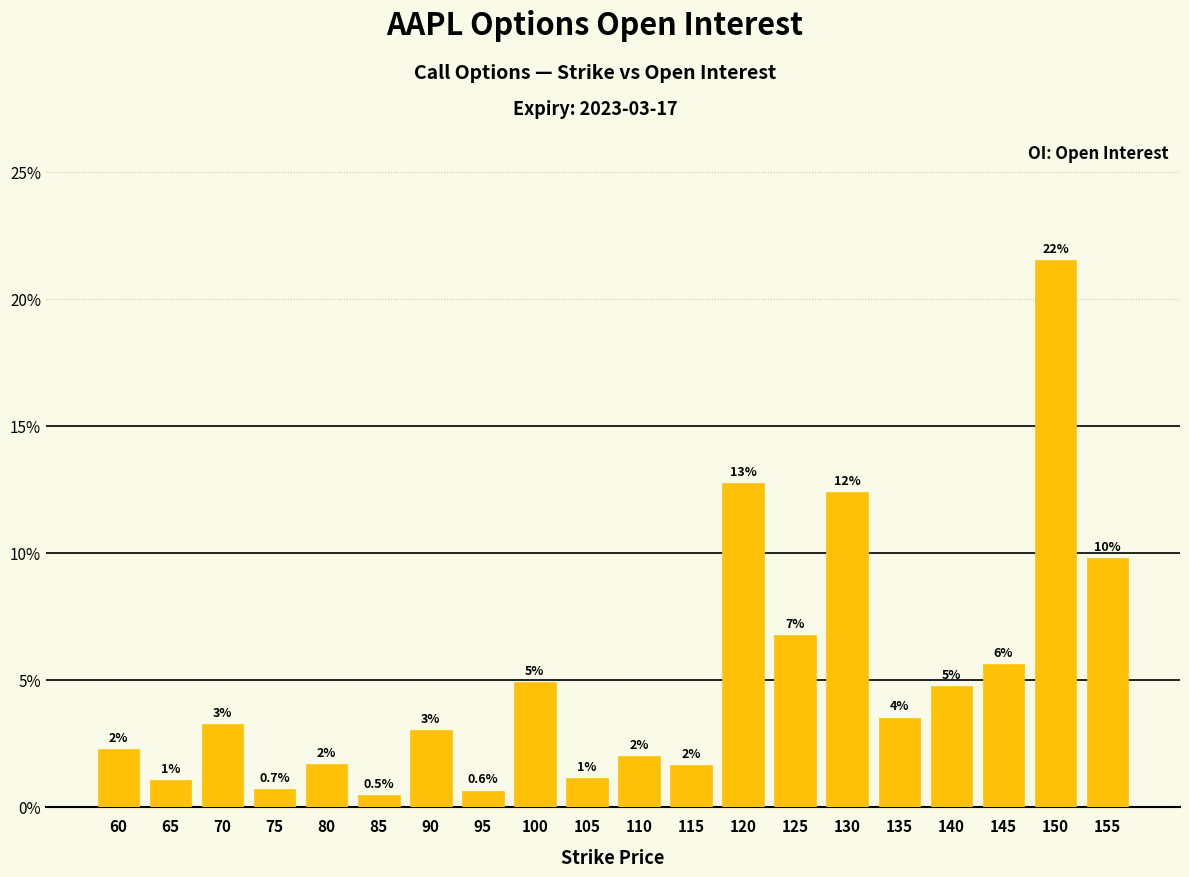

The chart shows a value of 12.4 at 130. True or false?

True